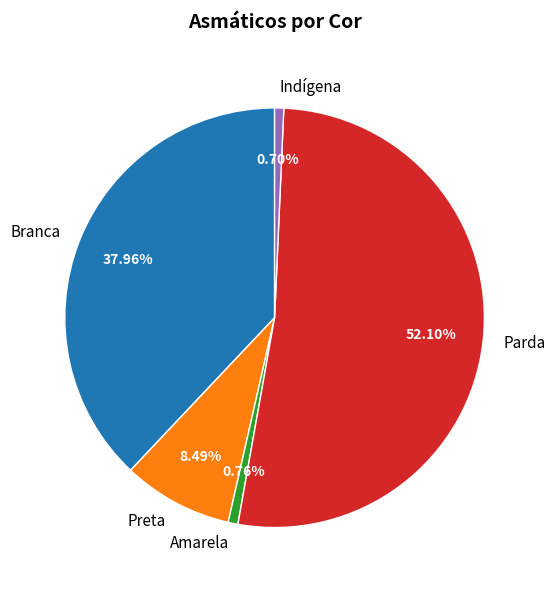

Count the number of slices in the pie.

5